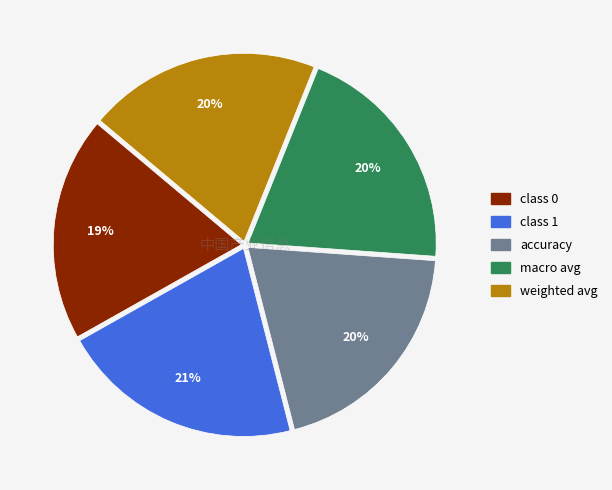

What percentage is the accuracy slice, to the nearest percent?

20%